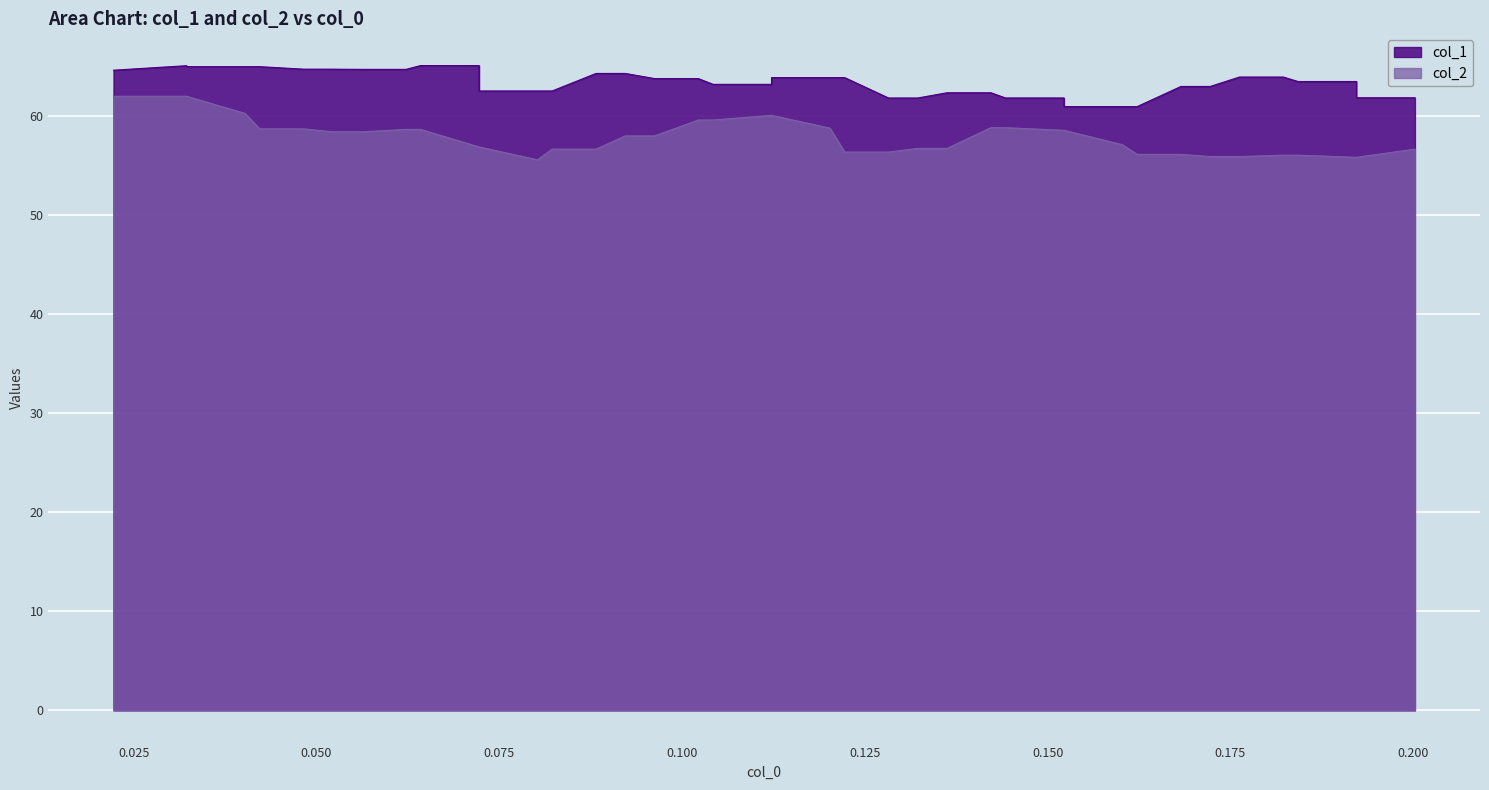

What is the label of the 22nd point from the left?

0.12024489795918383